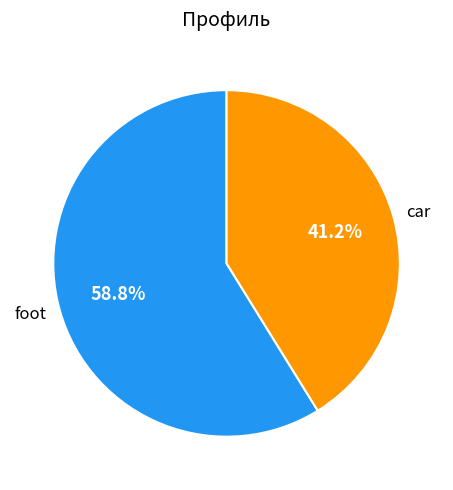

To the nearest percent, what portion does foot represent?

59%